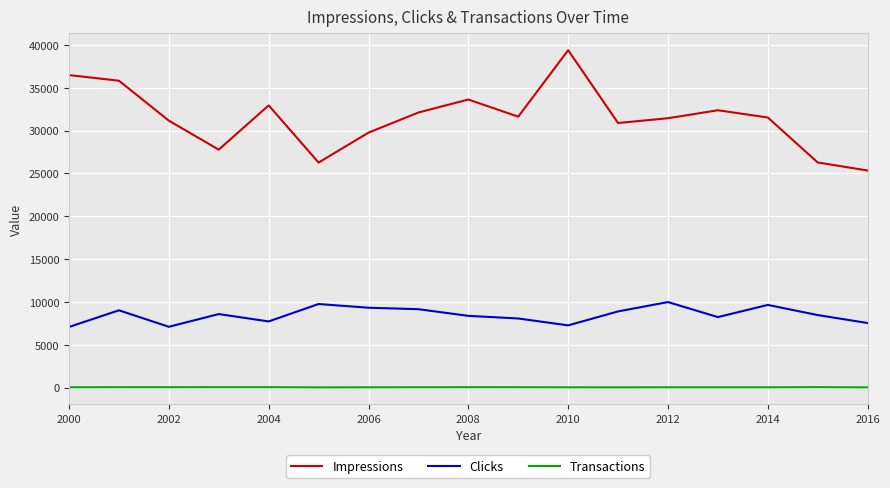

In Impressions, how many points are lower than both neighbors (excluding endpoints)?

4